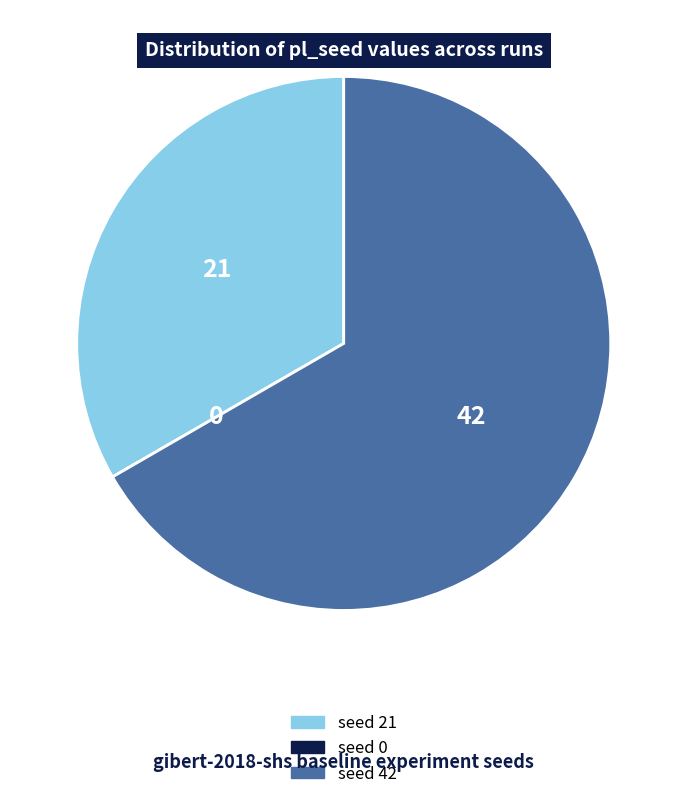

Which slice represents more than half of the pie?

seed 42